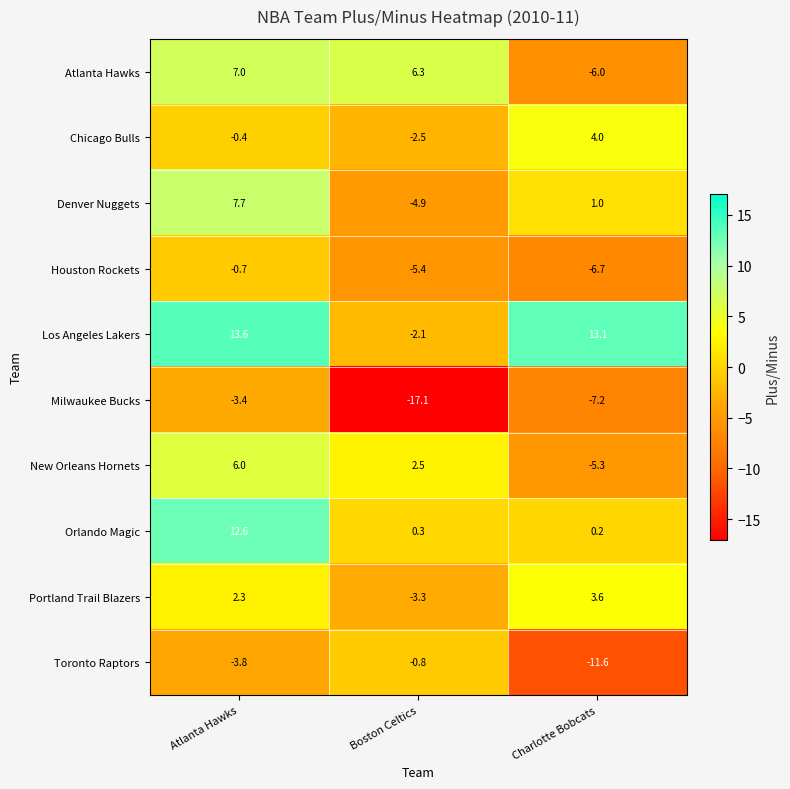

Reading right to left, transcribe all the data shown in this chart.

Atlanta Hawks: Charlotte Bobcats=-6.0	Boston Celtics=6.3	Atlanta Hawks=7.0
Chicago Bulls: Charlotte Bobcats=4.0	Boston Celtics=-2.5	Atlanta Hawks=-0.4
Denver Nuggets: Charlotte Bobcats=1.0	Boston Celtics=-4.9	Atlanta Hawks=7.7
Houston Rockets: Charlotte Bobcats=-6.7	Boston Celtics=-5.4	Atlanta Hawks=-0.7
Los Angeles Lakers: Charlotte Bobcats=13.1	Boston Celtics=-2.1	Atlanta Hawks=13.6
Milwaukee Bucks: Charlotte Bobcats=-7.2	Boston Celtics=-17.1	Atlanta Hawks=-3.4
New Orleans Hornets: Charlotte Bobcats=-5.3	Boston Celtics=2.5	Atlanta Hawks=6.0
Orlando Magic: Charlotte Bobcats=0.2	Boston Celtics=0.3	Atlanta Hawks=12.6
Portland Trail Blazers: Charlotte Bobcats=3.6	Boston Celtics=-3.3	Atlanta Hawks=2.3
Toronto Raptors: Charlotte Bobcats=-11.6	Boston Celtics=-0.8	Atlanta Hawks=-3.8